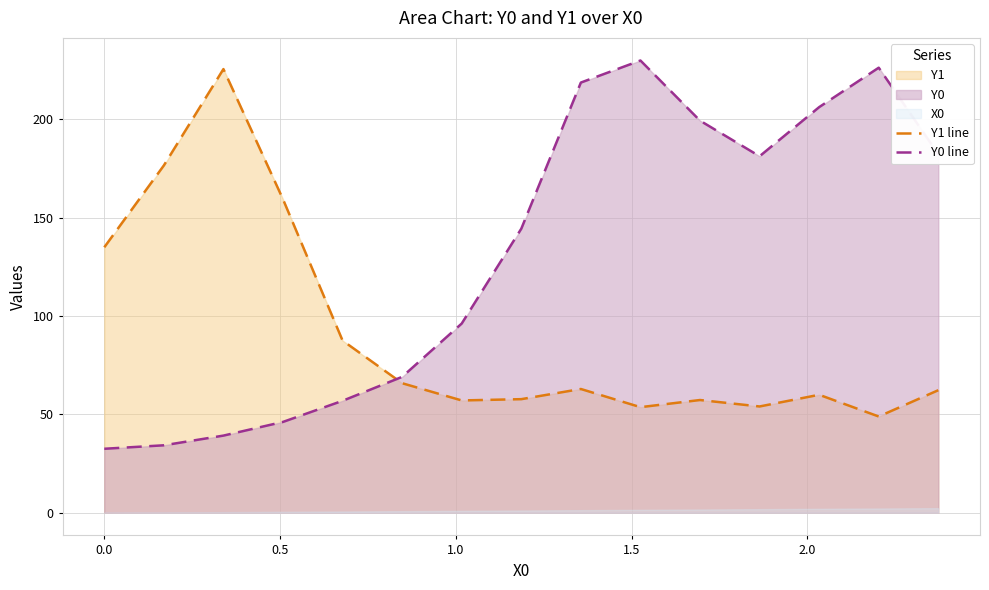

True or false: Y0 line and Y1 line intersect in this chart.

True